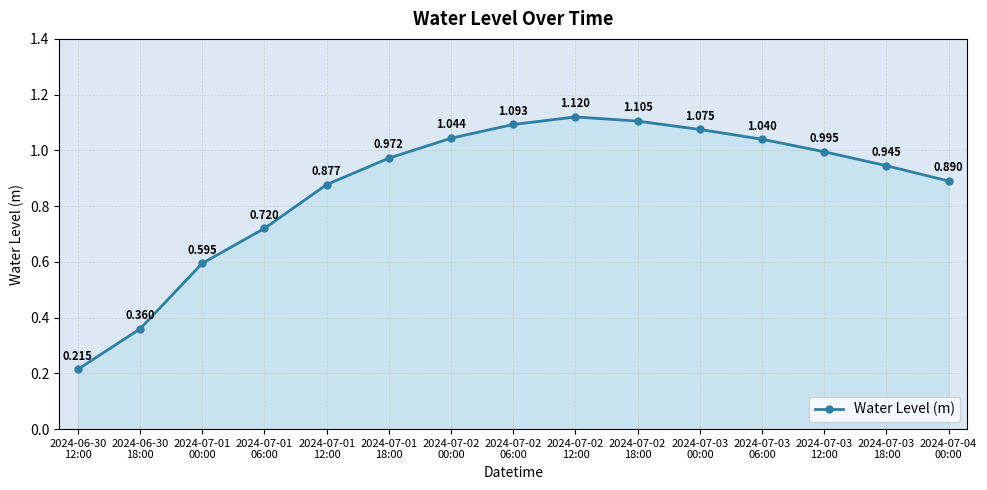

What is the label of the 6th point from the right?

2024-07-02
18:00